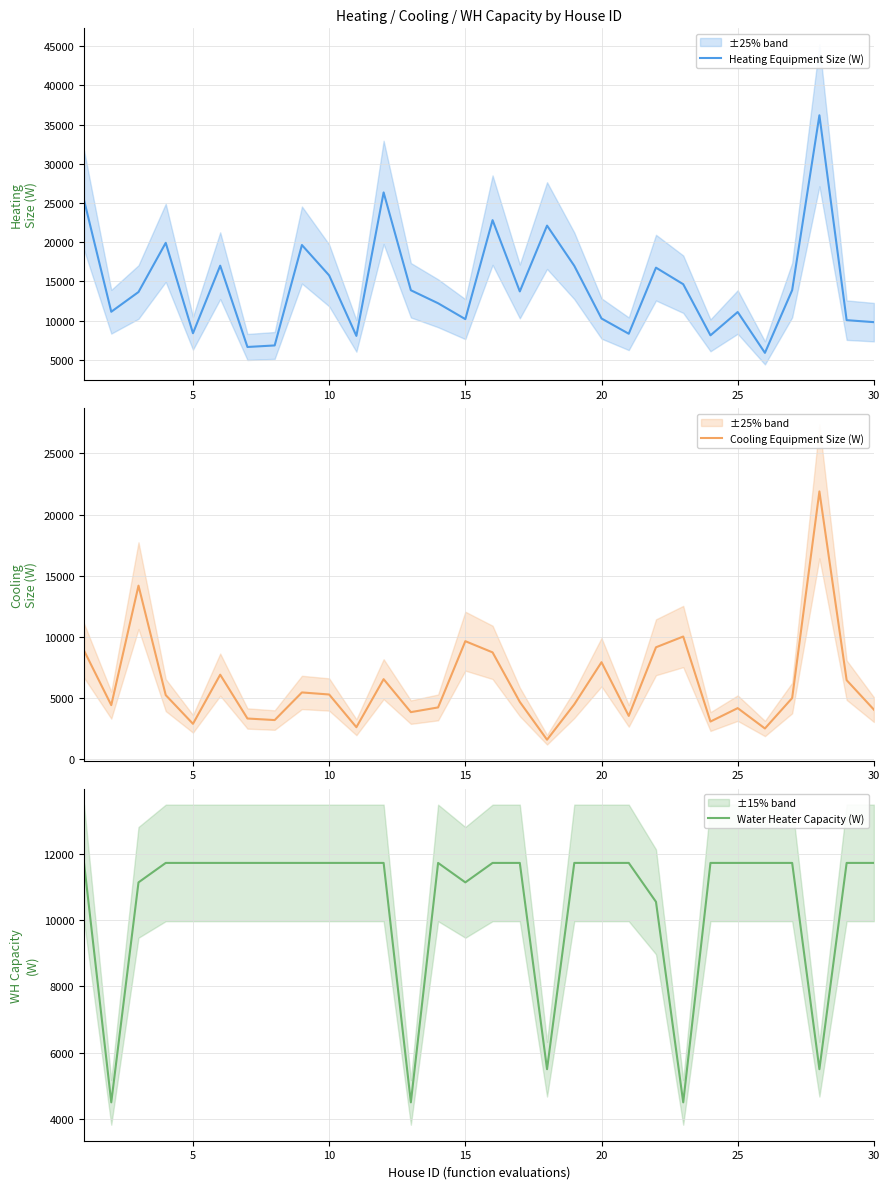

What is the difference between the maximum and minimum values in the Heating Equipment Size (W) series?

30295.5